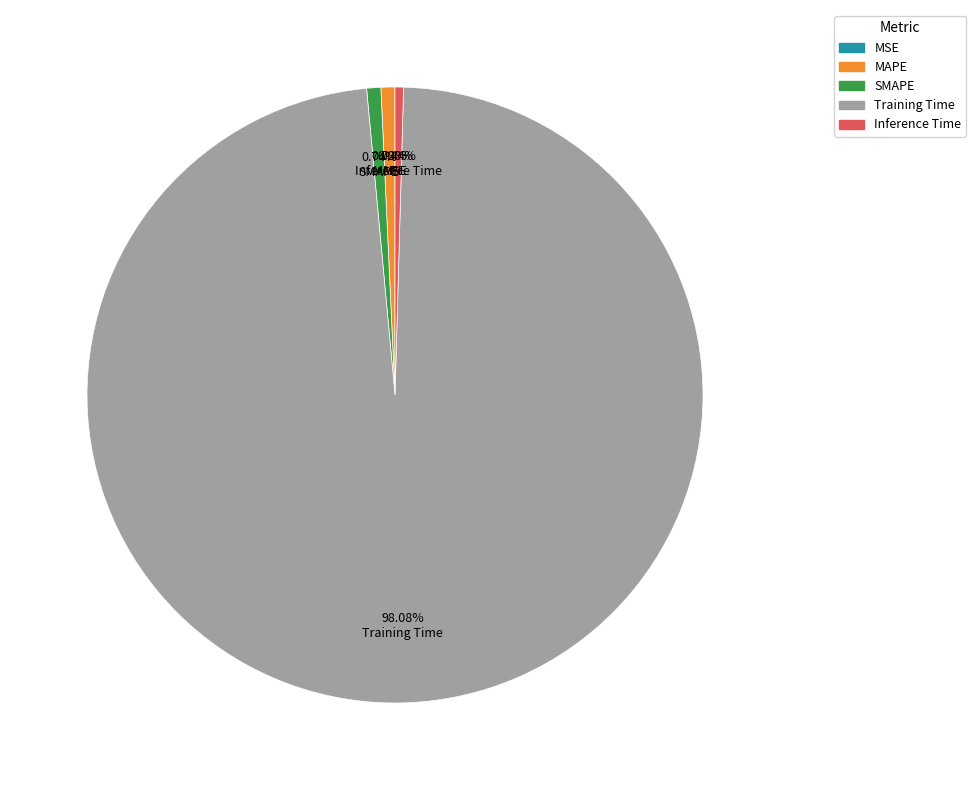

What is the majority slice?

Training Time